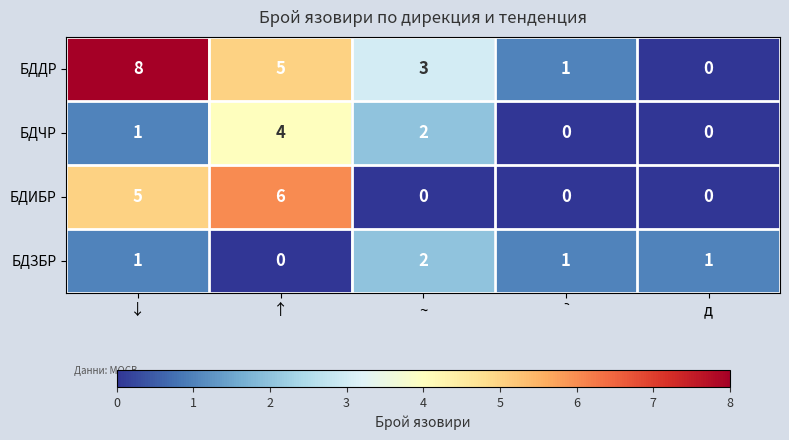

What is the spread (max minus min) of values at ↓?

7